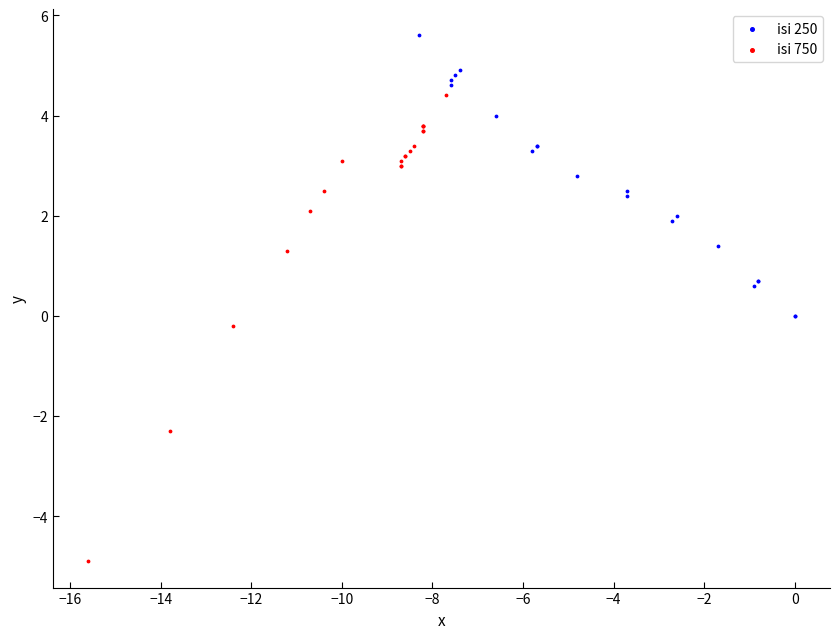

Which series has the widest spread of Y values?

isi 750